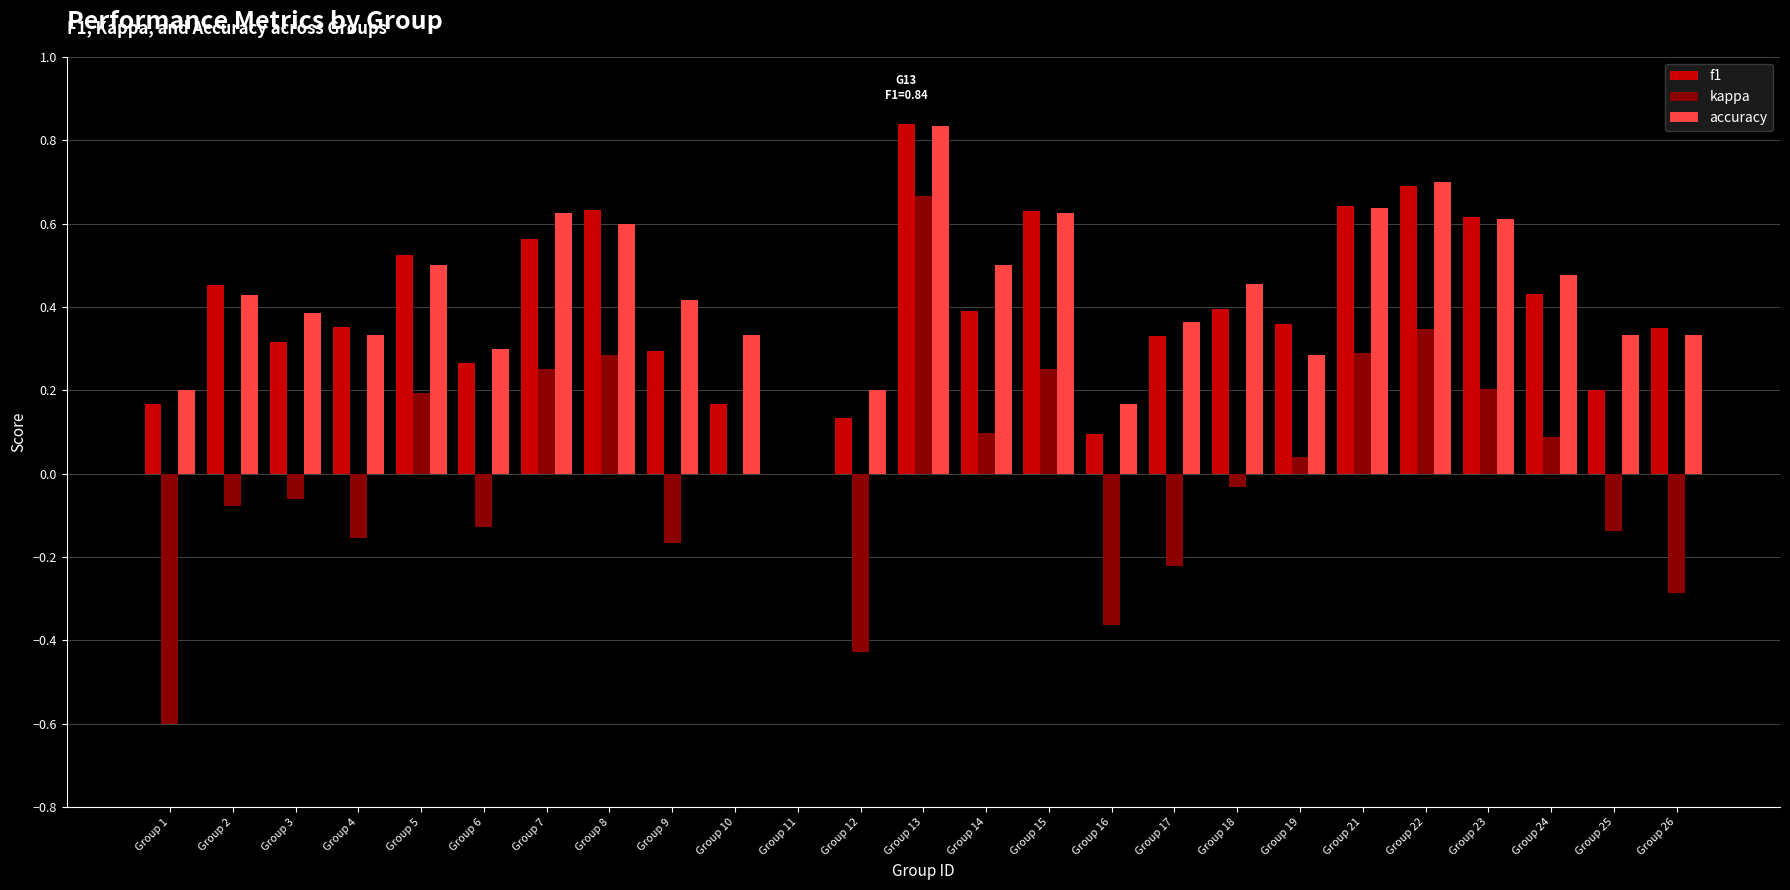

Which series has the largest total across all categories?

accuracy